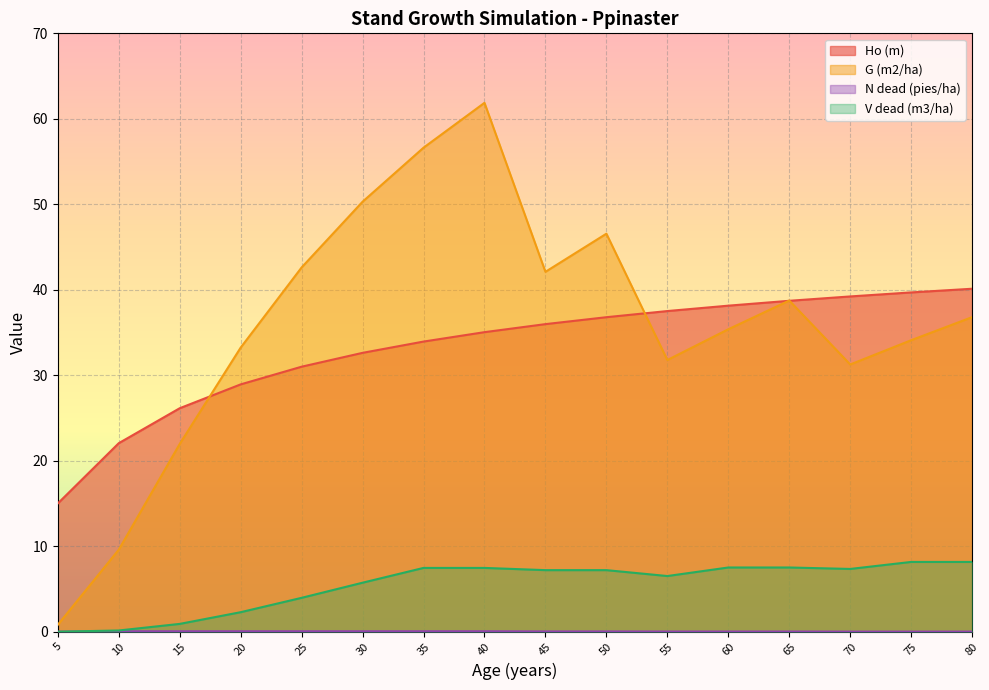

At 10, list the series in order from largest to smallest.

Ho (m), G (m2/ha), V dead (m3/ha), N dead (pies/ha)